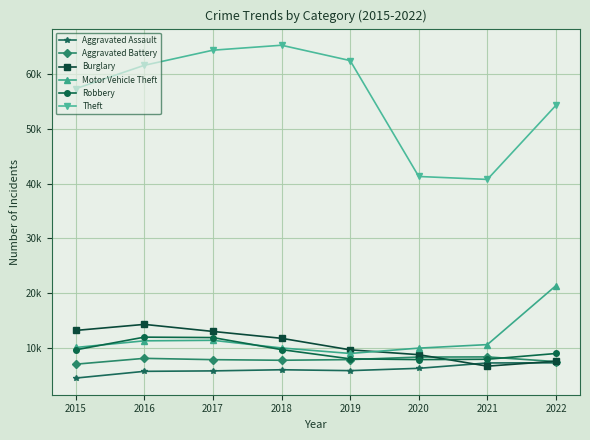

What are all the series names shown in the legend?

Aggravated Assault, Aggravated Battery, Burglary, Motor Vehicle Theft, Robbery, Theft